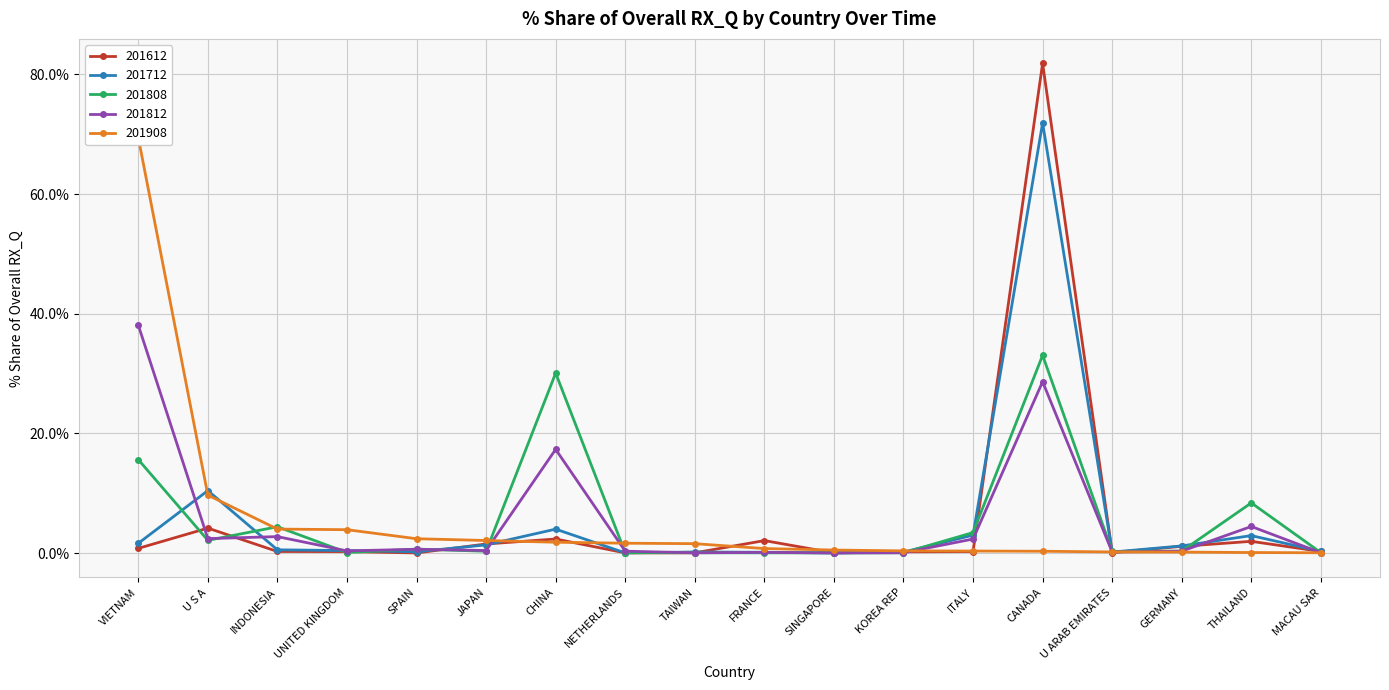

Between CHINA and TAIWAN, which series saw the biggest shift?

201808_% Share of overall RX_Q